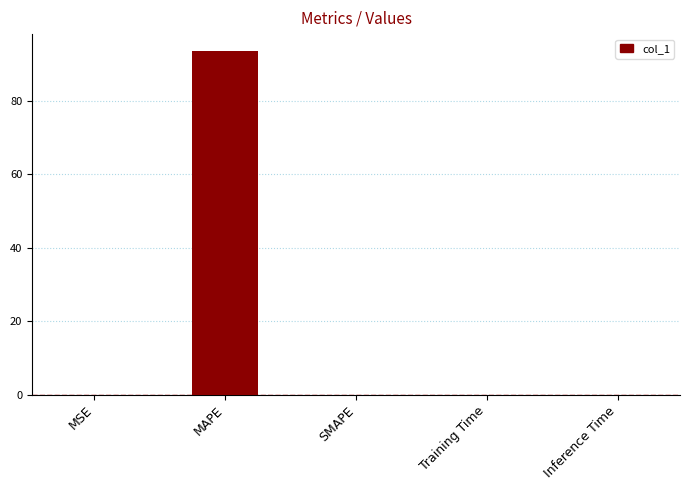

What is the sum of all values?

93.4